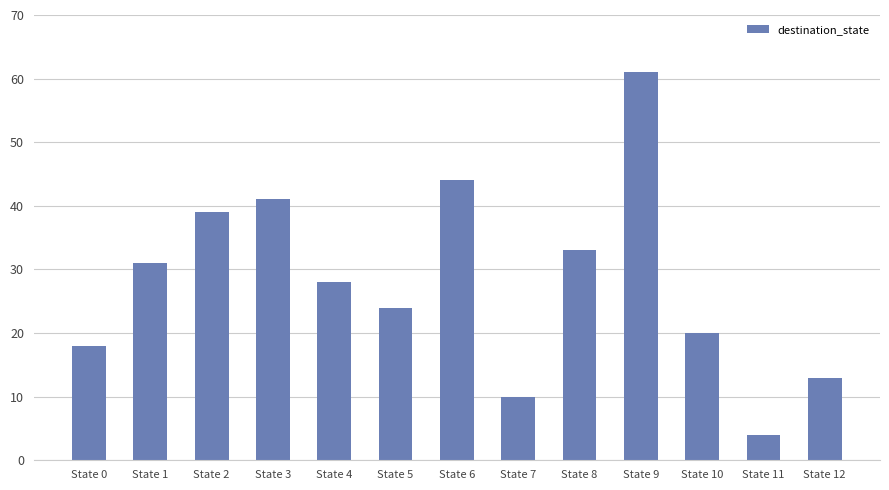

Reading left to right, list all the values displayed in this chart.

18	31	39	41	28	24	44	10	33	61	20	4	13